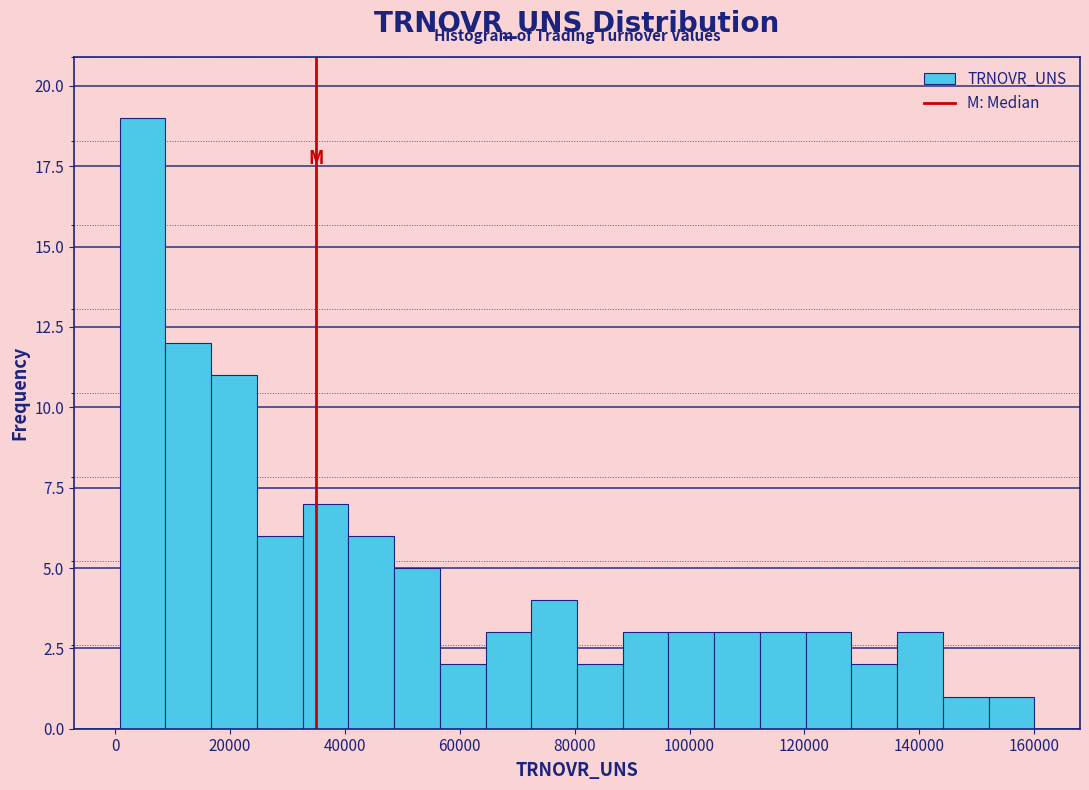

Read against the x-axis, roughly where is the centre of the tallest bar?

4000